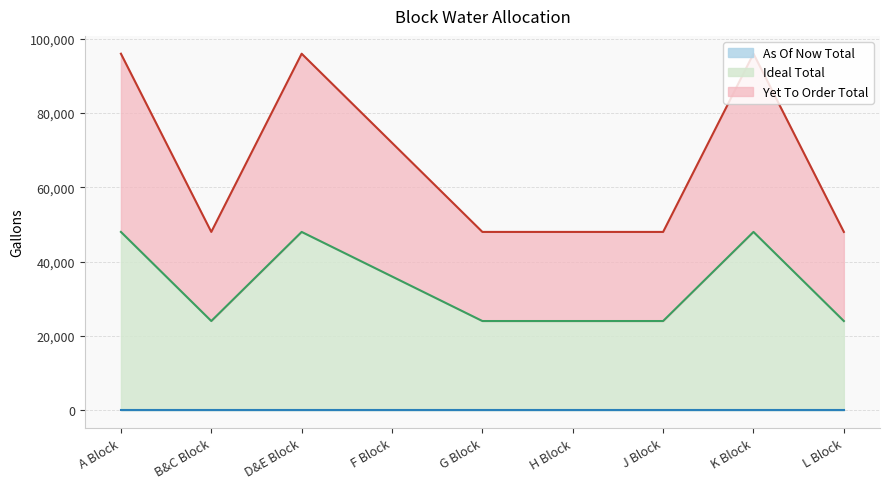

In Yet To Order Total, how many points are lower than both neighbors (excluding endpoints)?

1